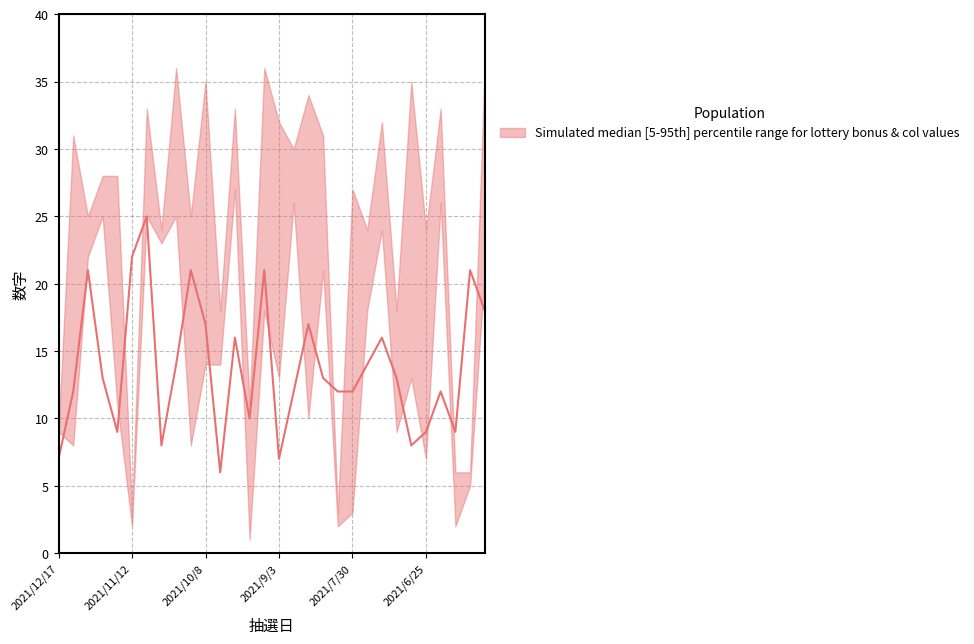

What is the spread (max minus min) of values at 2021/10/15?

17